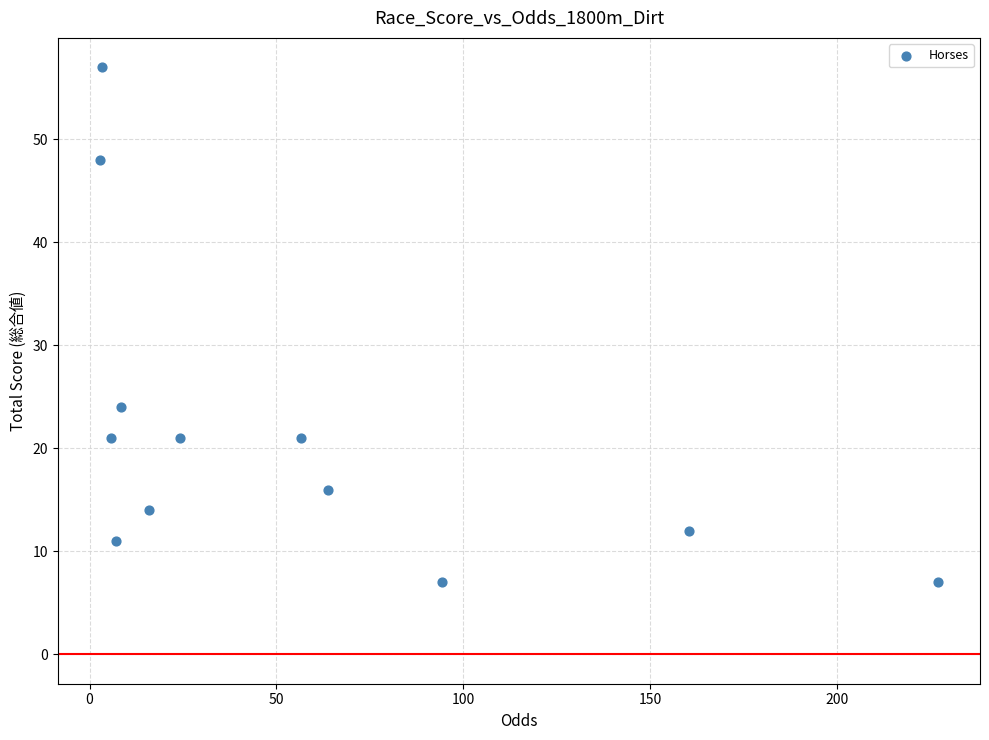

What Y value in the scatter plot is closest to 32?

24